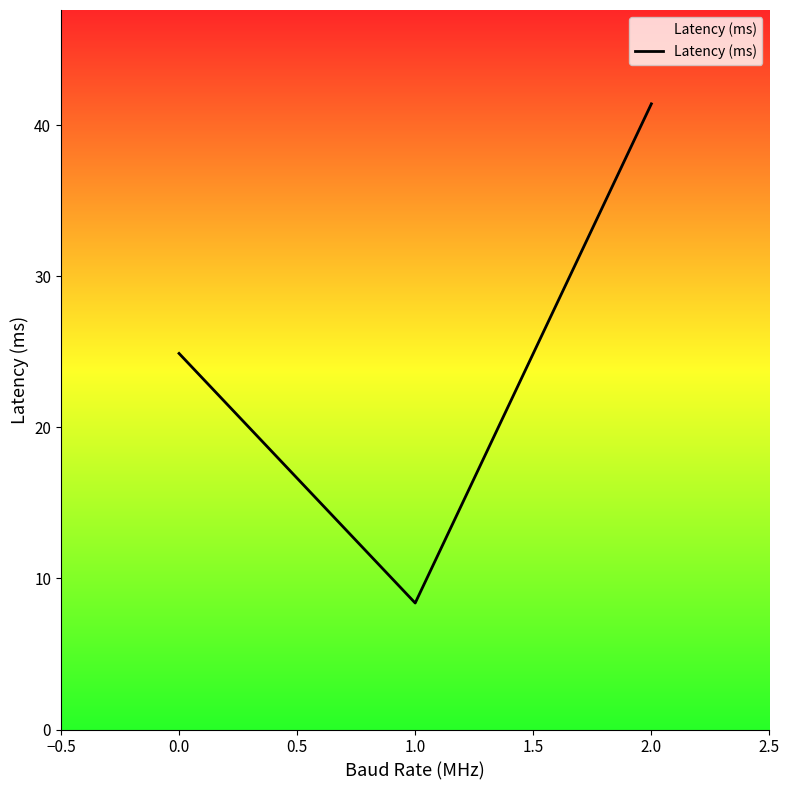

List the labels in order of value, smallest first.

1.0, 0.0, 2.0